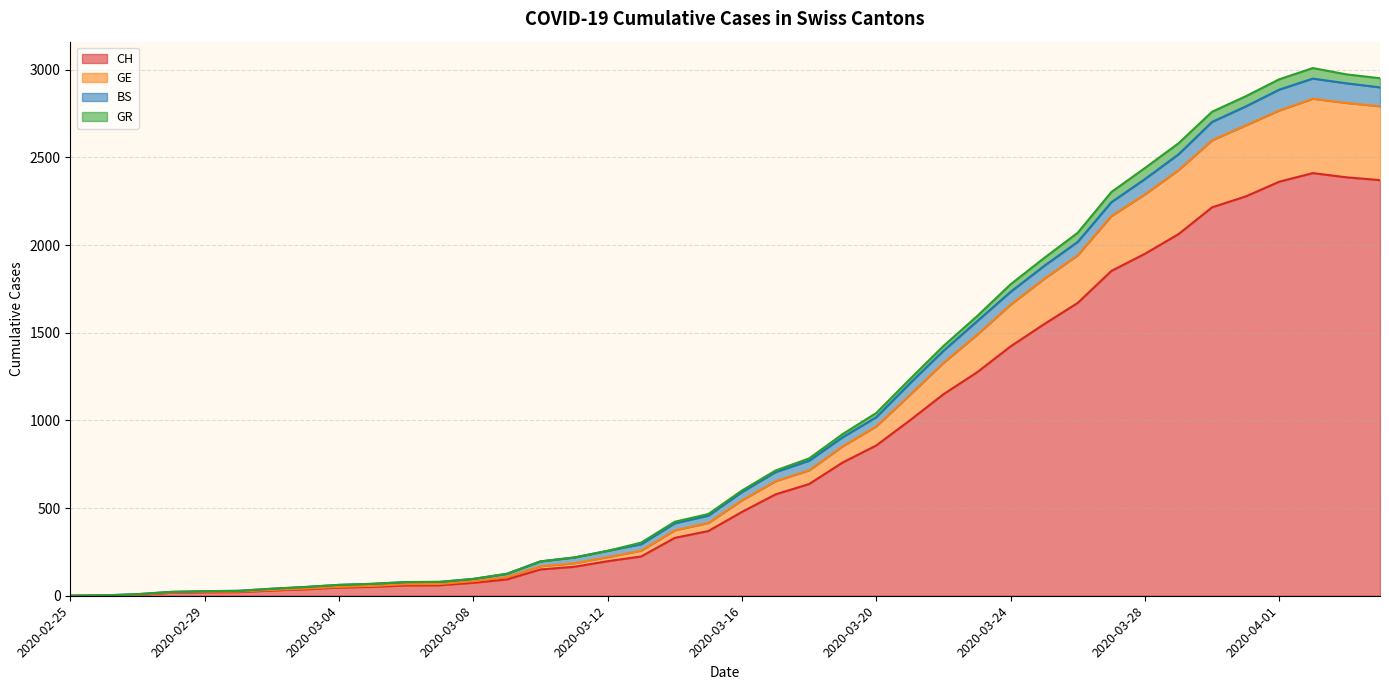

At which category is the sum across all series the highest?

2020-04-02